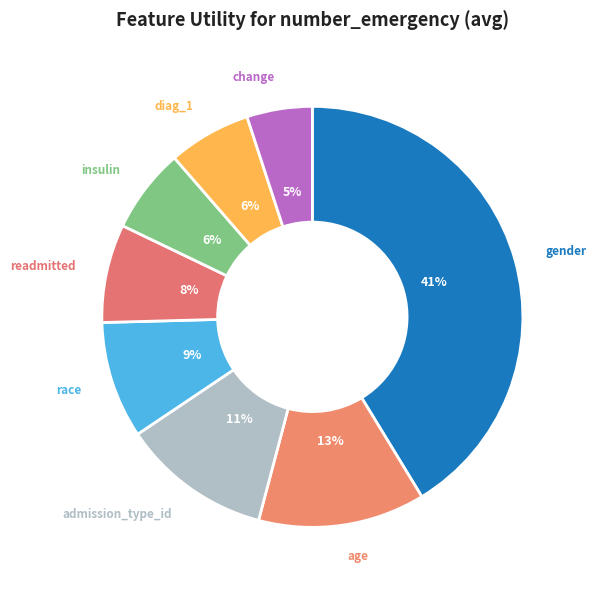

How many slices are in this pie chart?

8